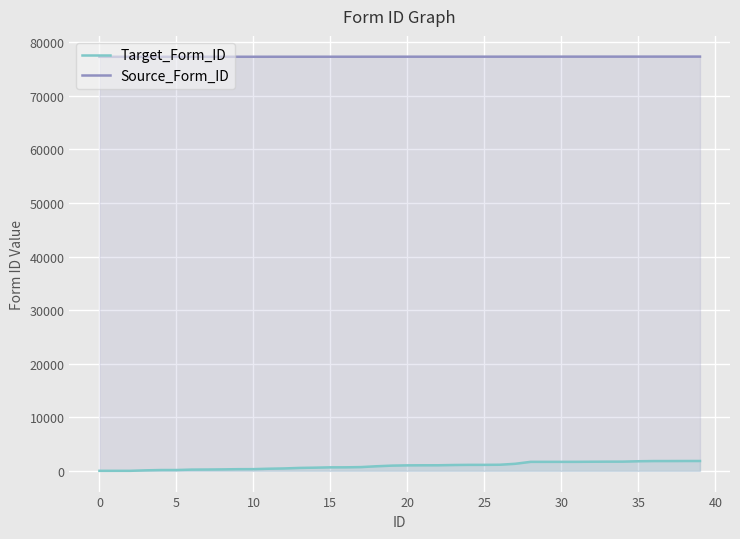

Rank the series by their maximum value, from lowest to highest.

Target_Form_ID, Source_Form_ID